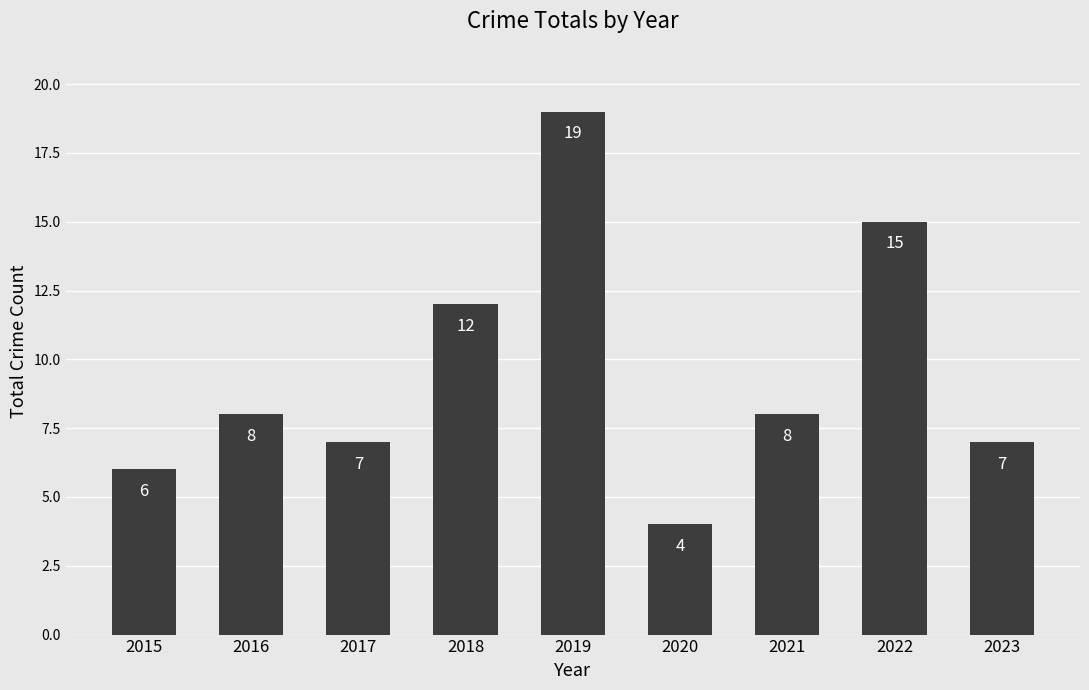

Which has a higher value, 2021 or 2017?

2021